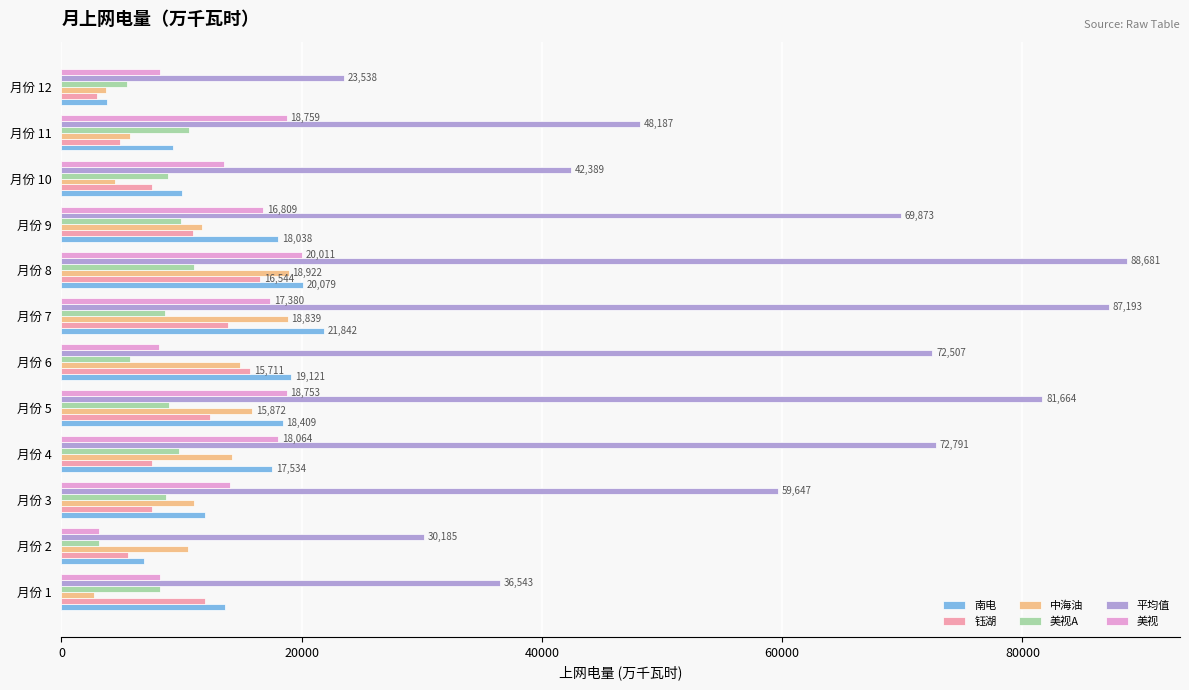

Which series has the widest spread of values?

平均值